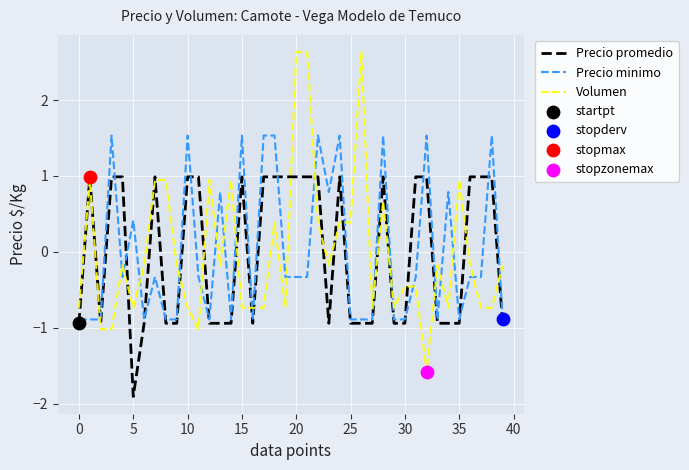

What is the minimum value for Precio minimo?

-0.9